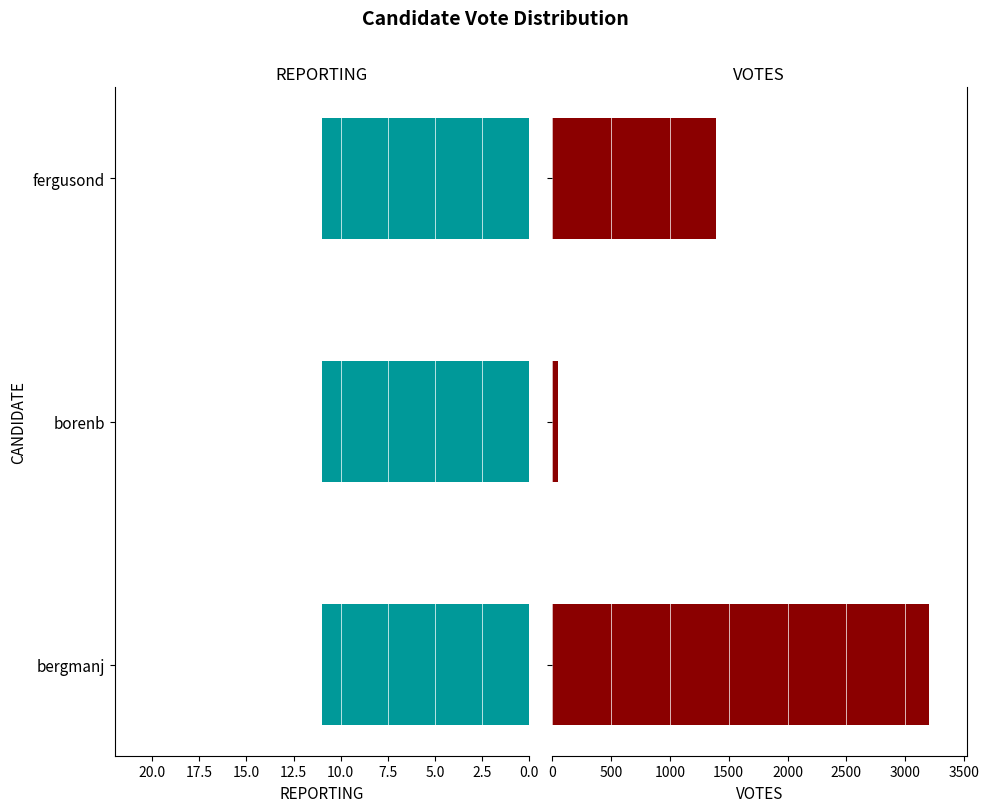

Is it true that VOTES equals 1395.0 at fergusond?

True